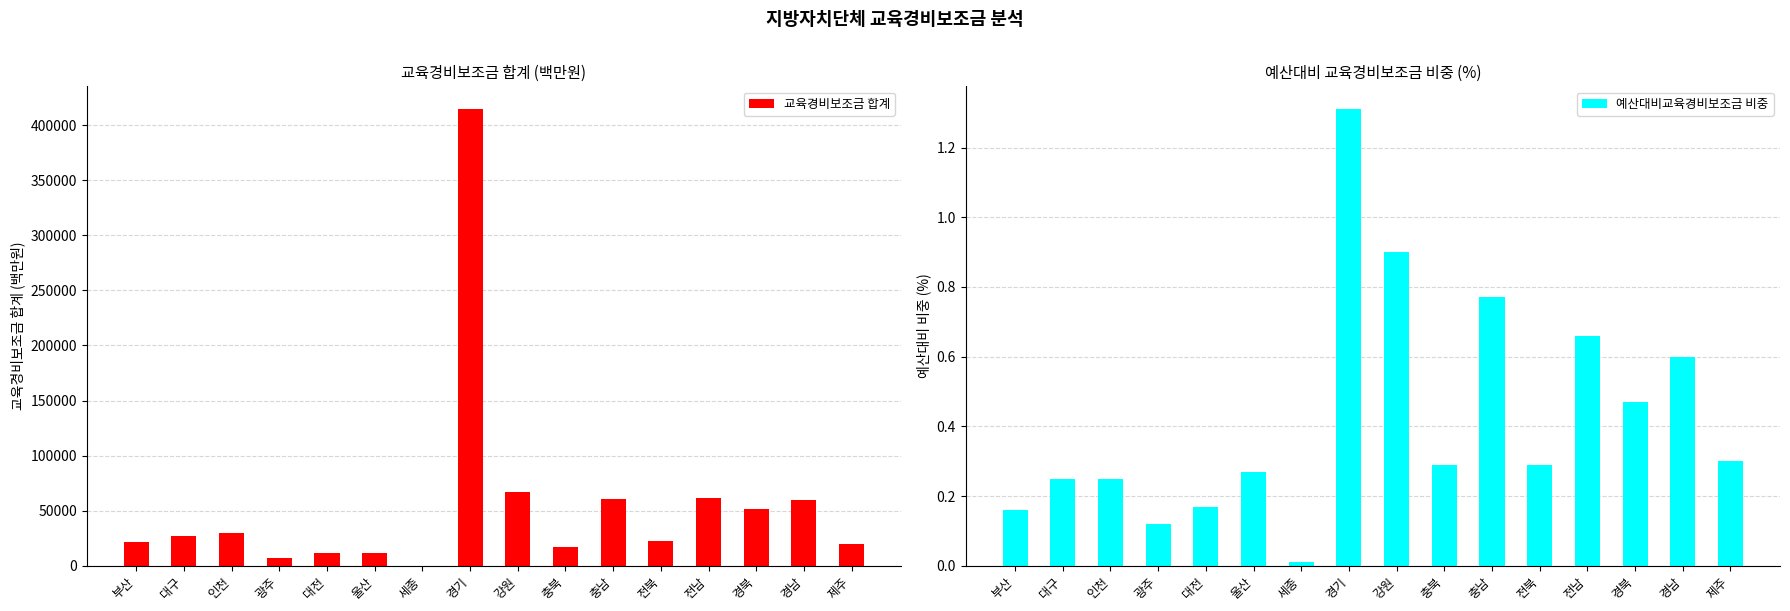

At which category is the sum across all series the highest?

경기